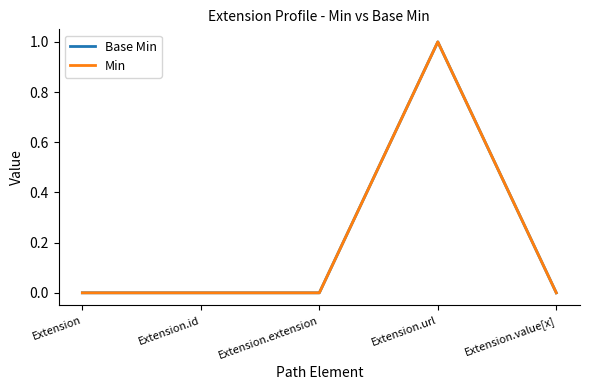

True or false: Base Min and Min intersect in this chart.

False